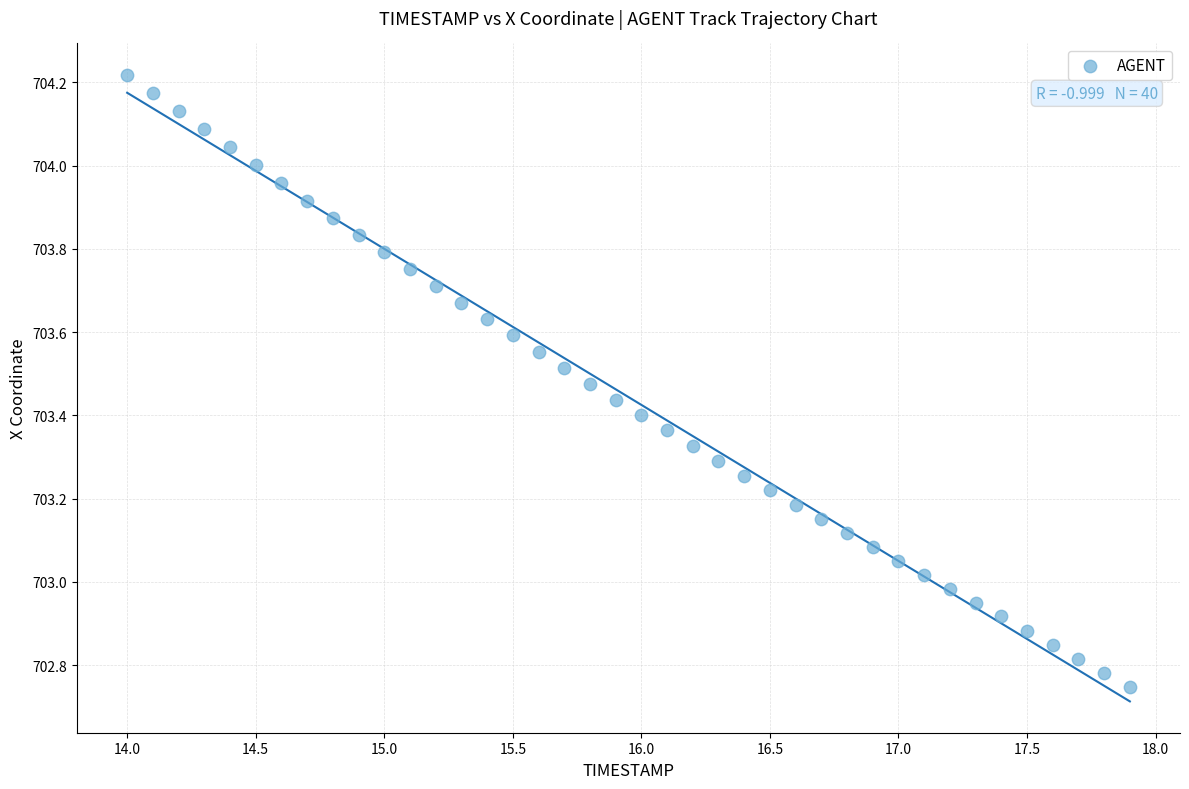

What is the range of X values (max minus min)?

3.9